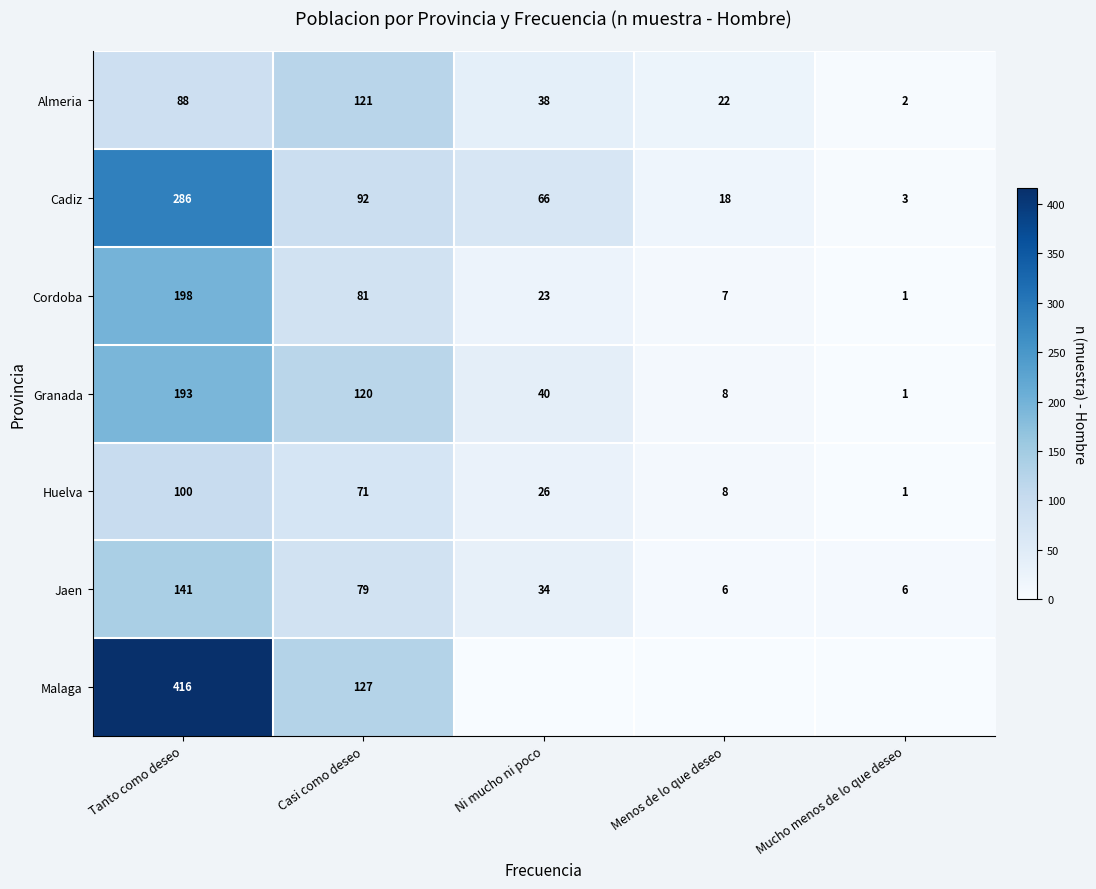

What is the difference between the Jaen values at Mucho menos de lo que deseo and Ni mucho ni poco?

28